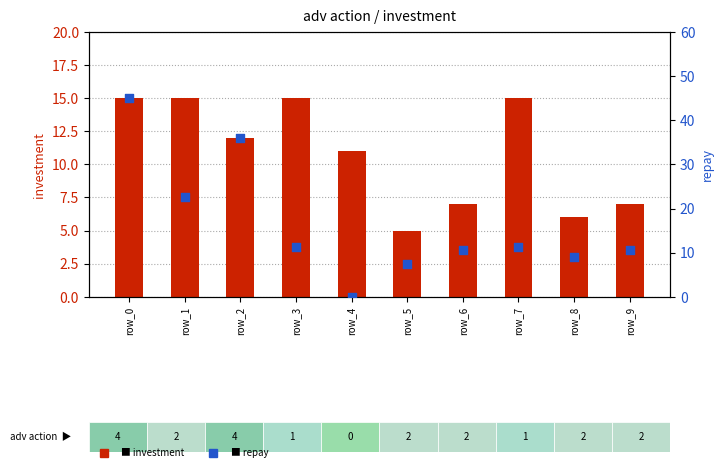

What are all the series names shown in the legend?

investment, repay